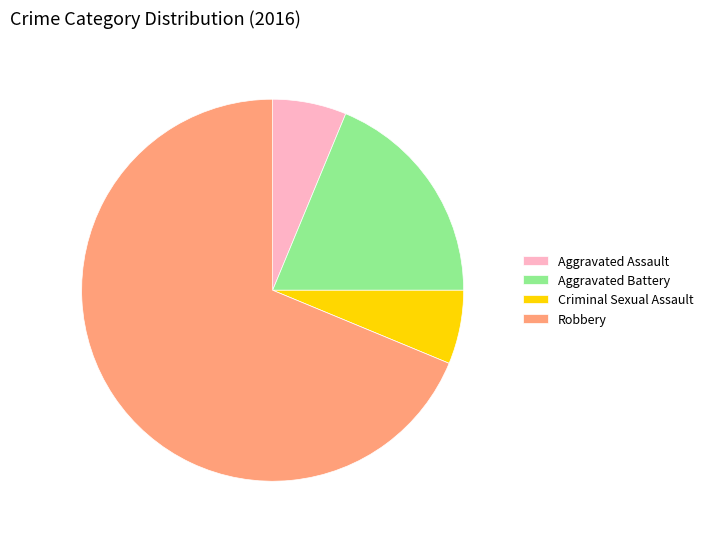

Combined, do Robbery and Aggravated Assault account for over 50%?

Yes